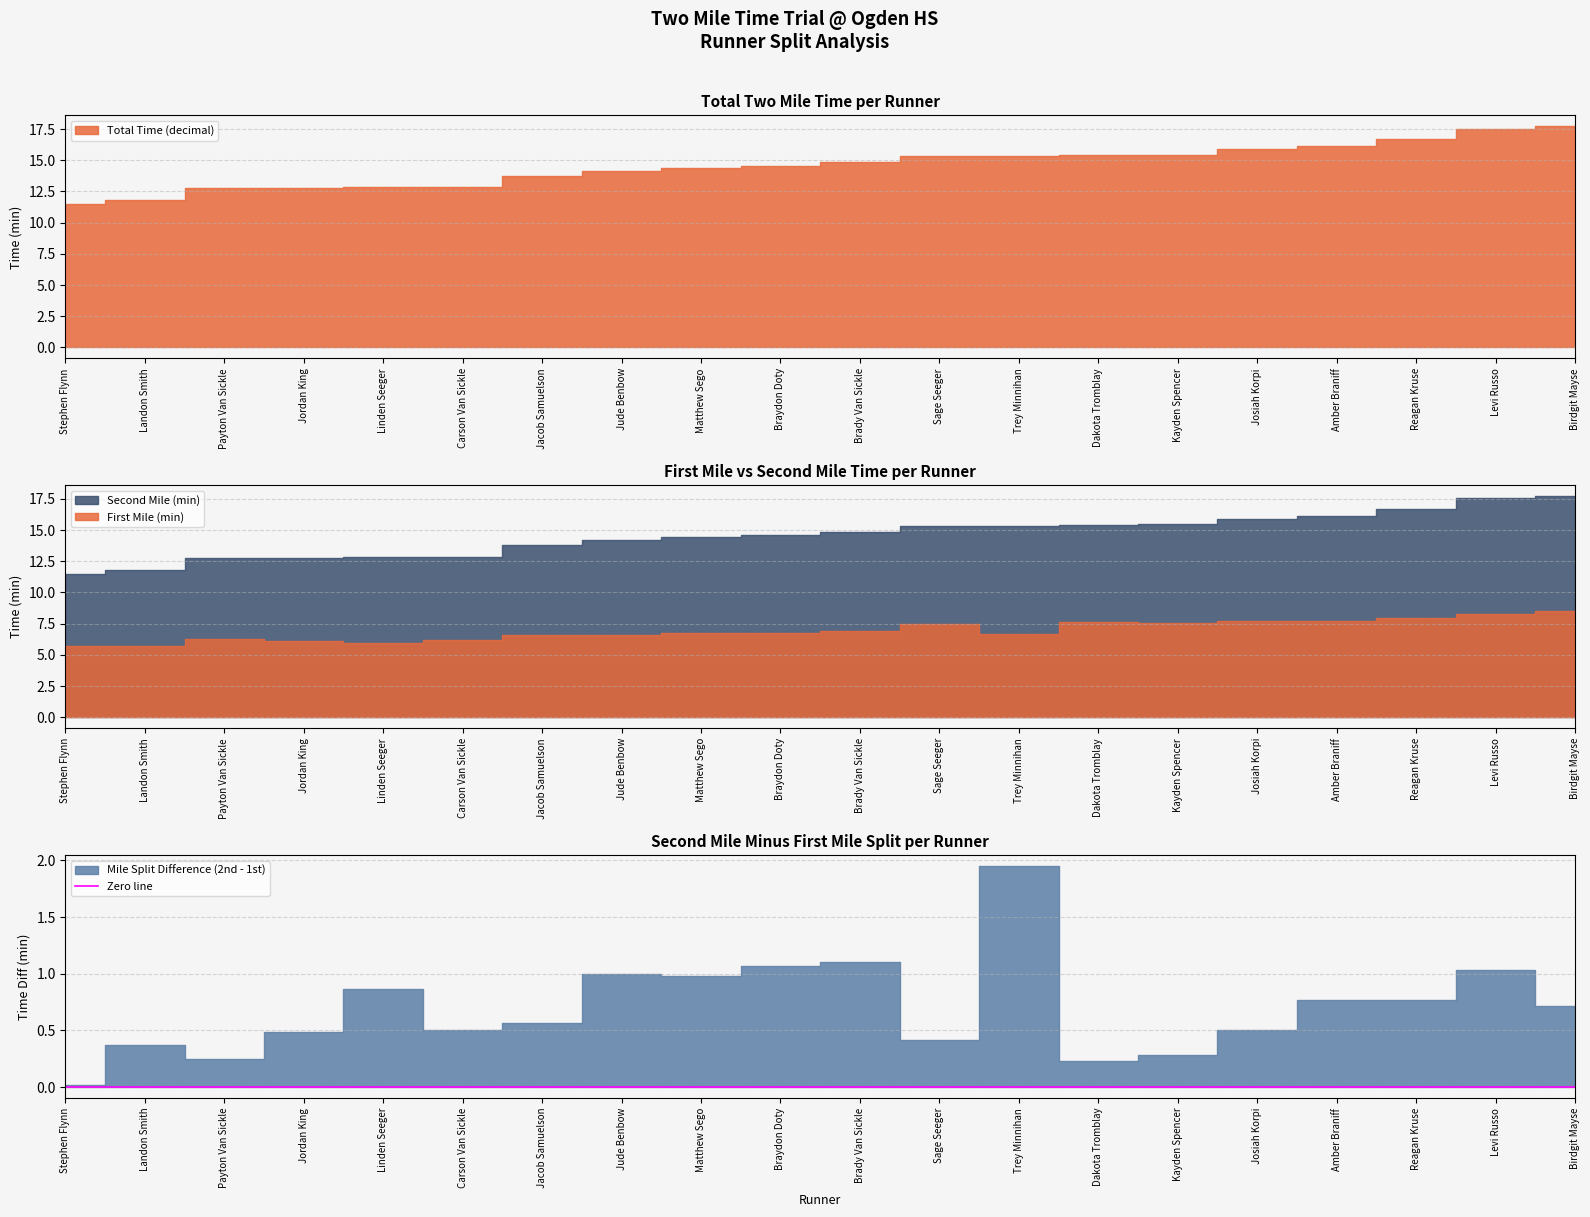

What is the label of the 13th point from the left?

Trey Minnihan